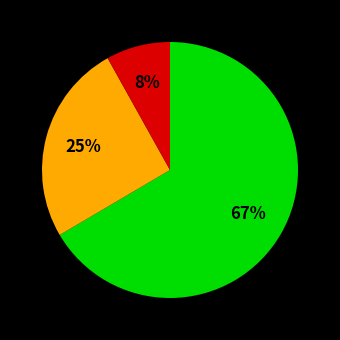

How many slices are in this pie chart?

3